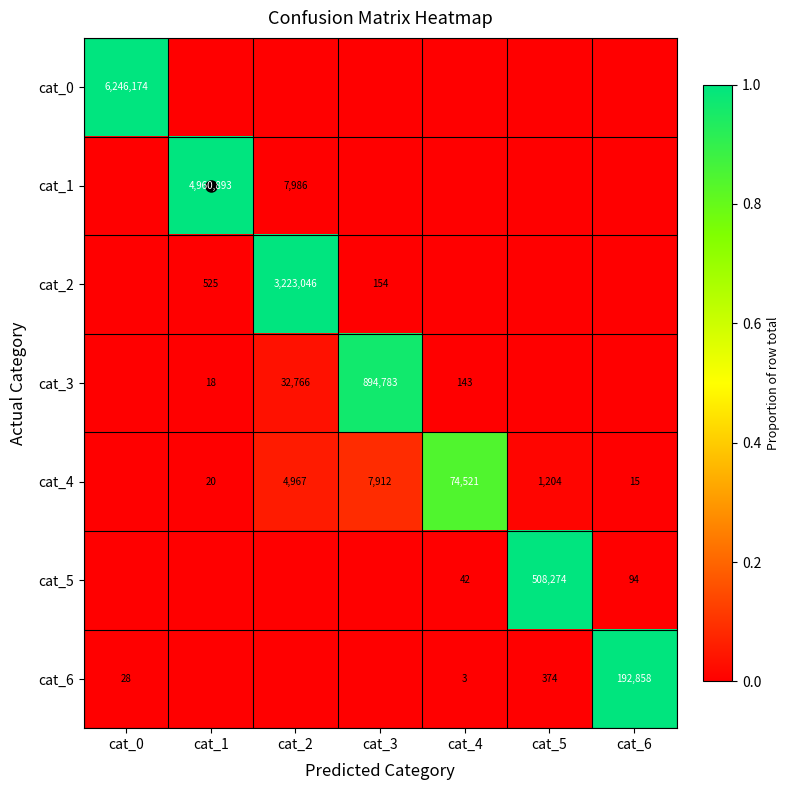

Is it true that cat_0 equals 6246174 at cat_0?

True